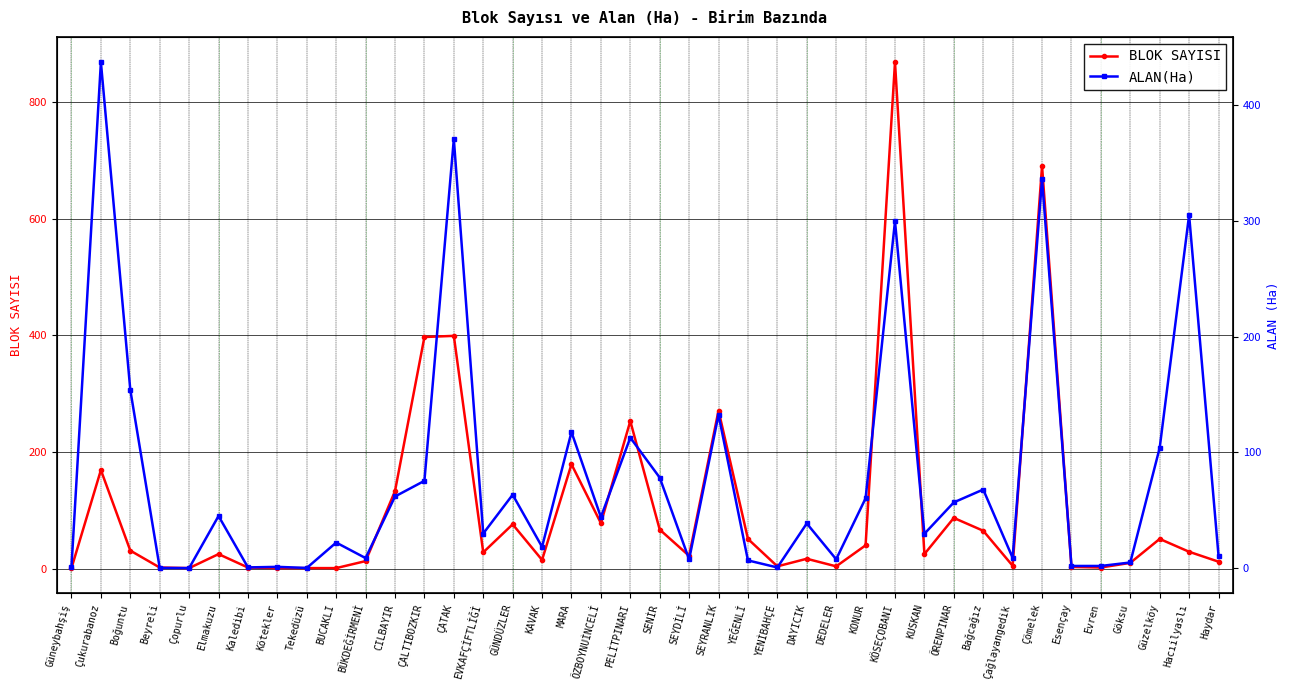

True or false: ALAN(Ha) has more than 2 interior local peaks.

True